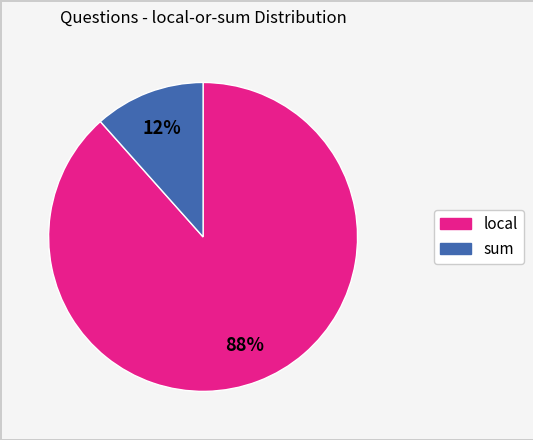

To the nearest percent, what is the average slice percentage?

50%